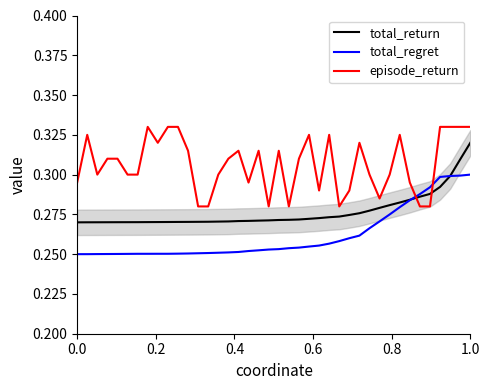

True or false: total_return has more than 1 interior local peaks.

False